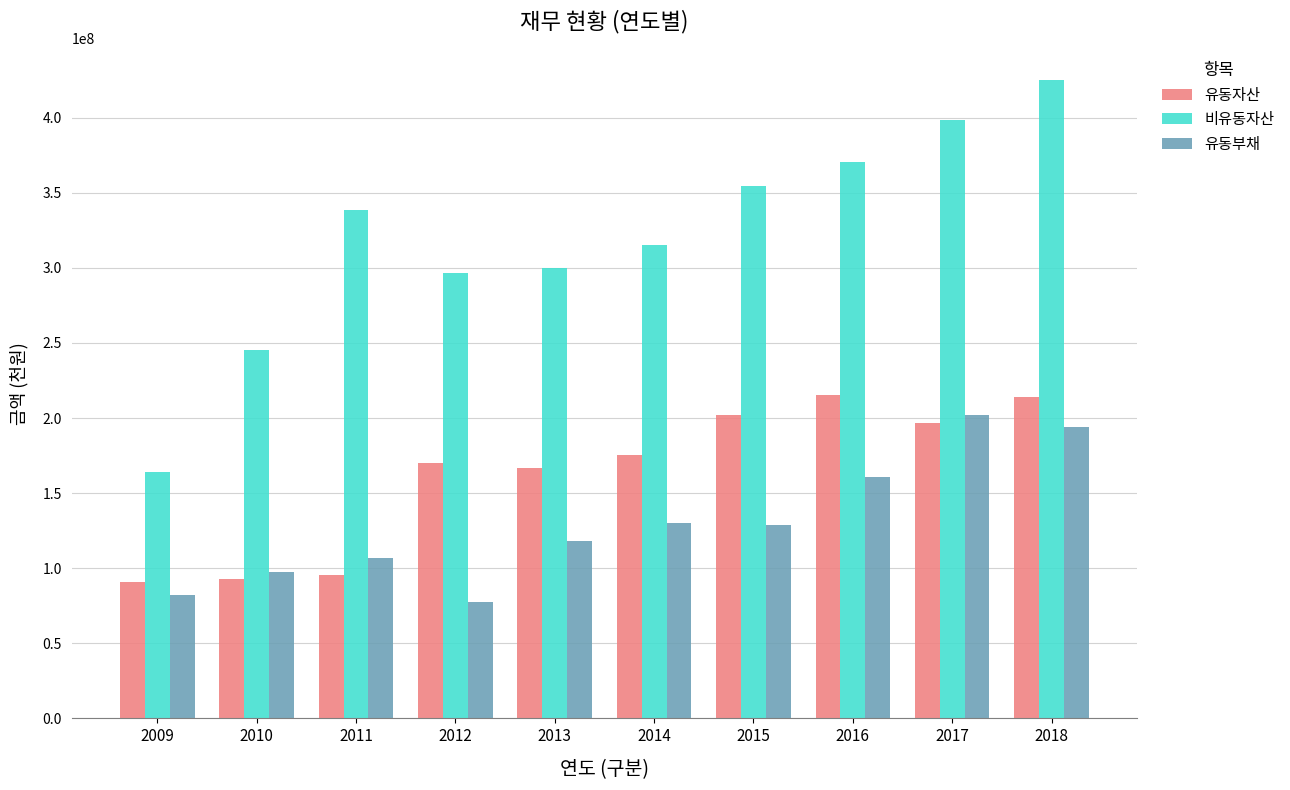

How many groups of bars are there?

10